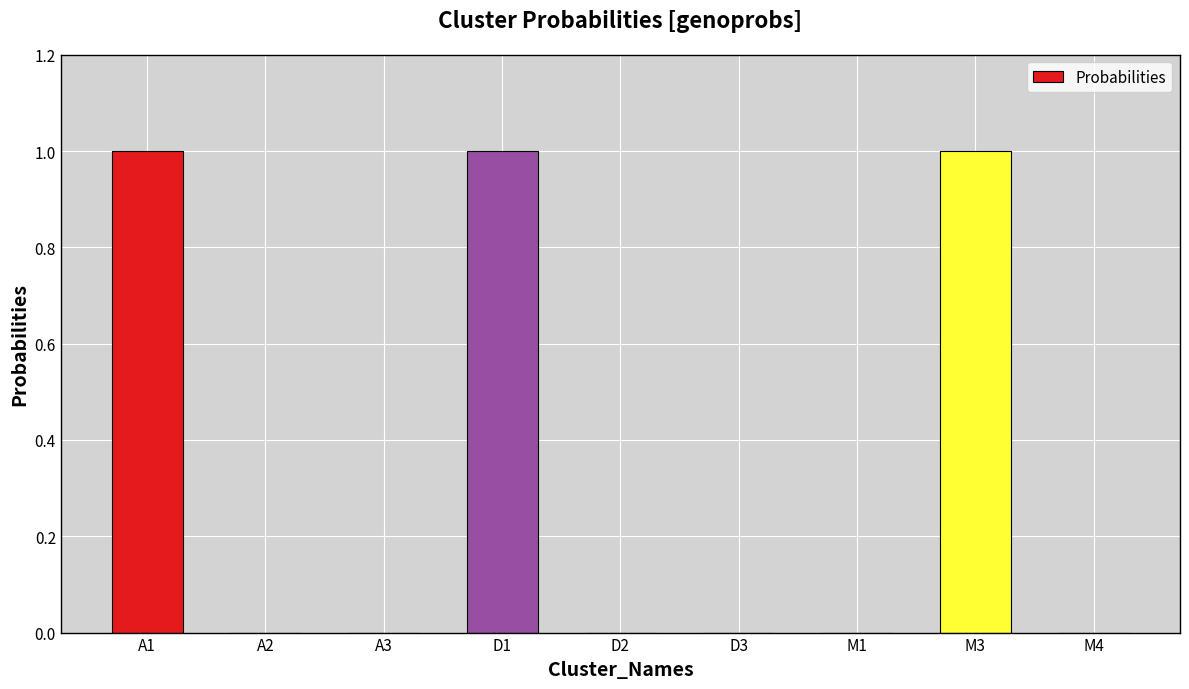

Which has a higher value, M3 or D2?

M3